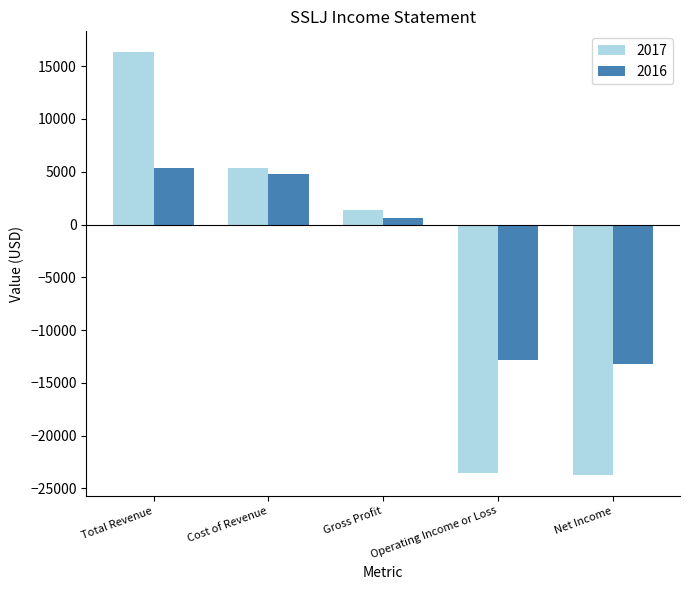

Reading right to left, extract all data points from this chart.

2017: Net Income=-23700	Operating Income or Loss=-23500	Gross Profit=1400	Cost of Revenue=5400	Total Revenue=16300
2016: Net Income=-13200	Operating Income or Loss=-12800	Gross Profit=600	Cost of Revenue=4800	Total Revenue=5400